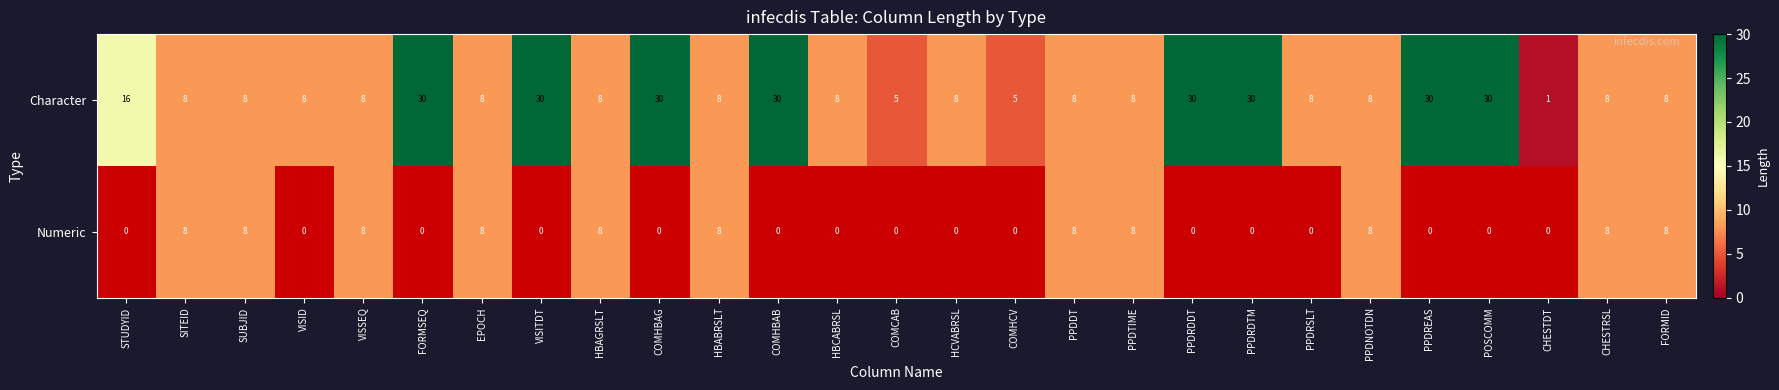

What is the difference between the maximum and minimum values in the Character series?

29